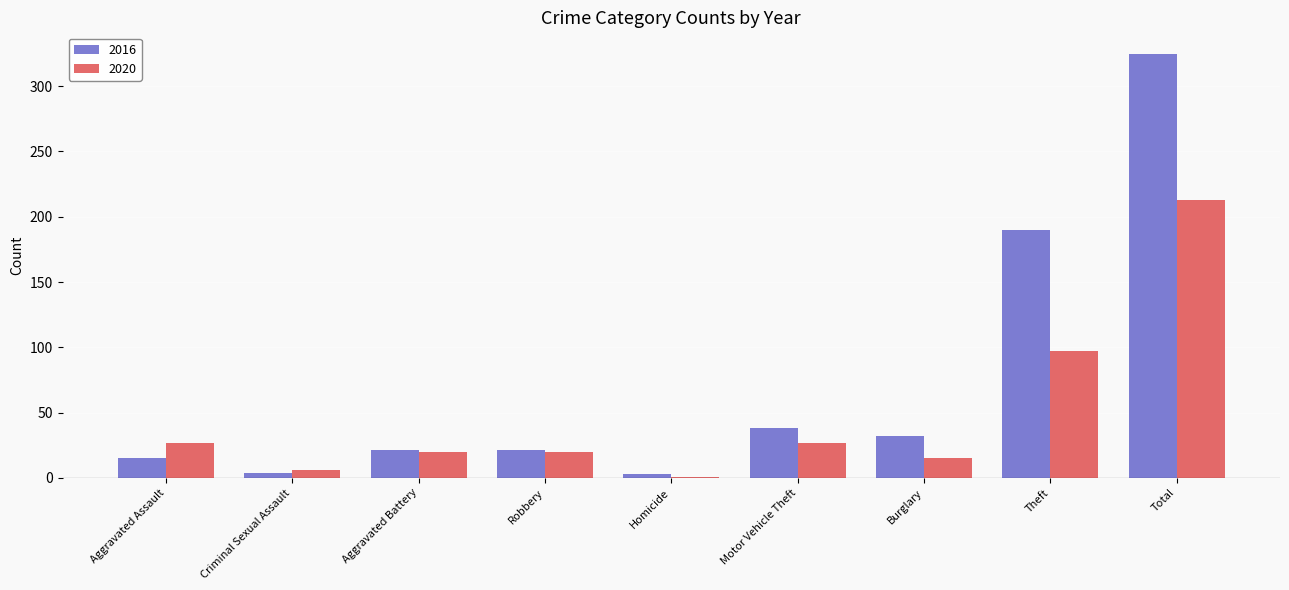

Is it true that 2020 equals 20 at Robbery?

True